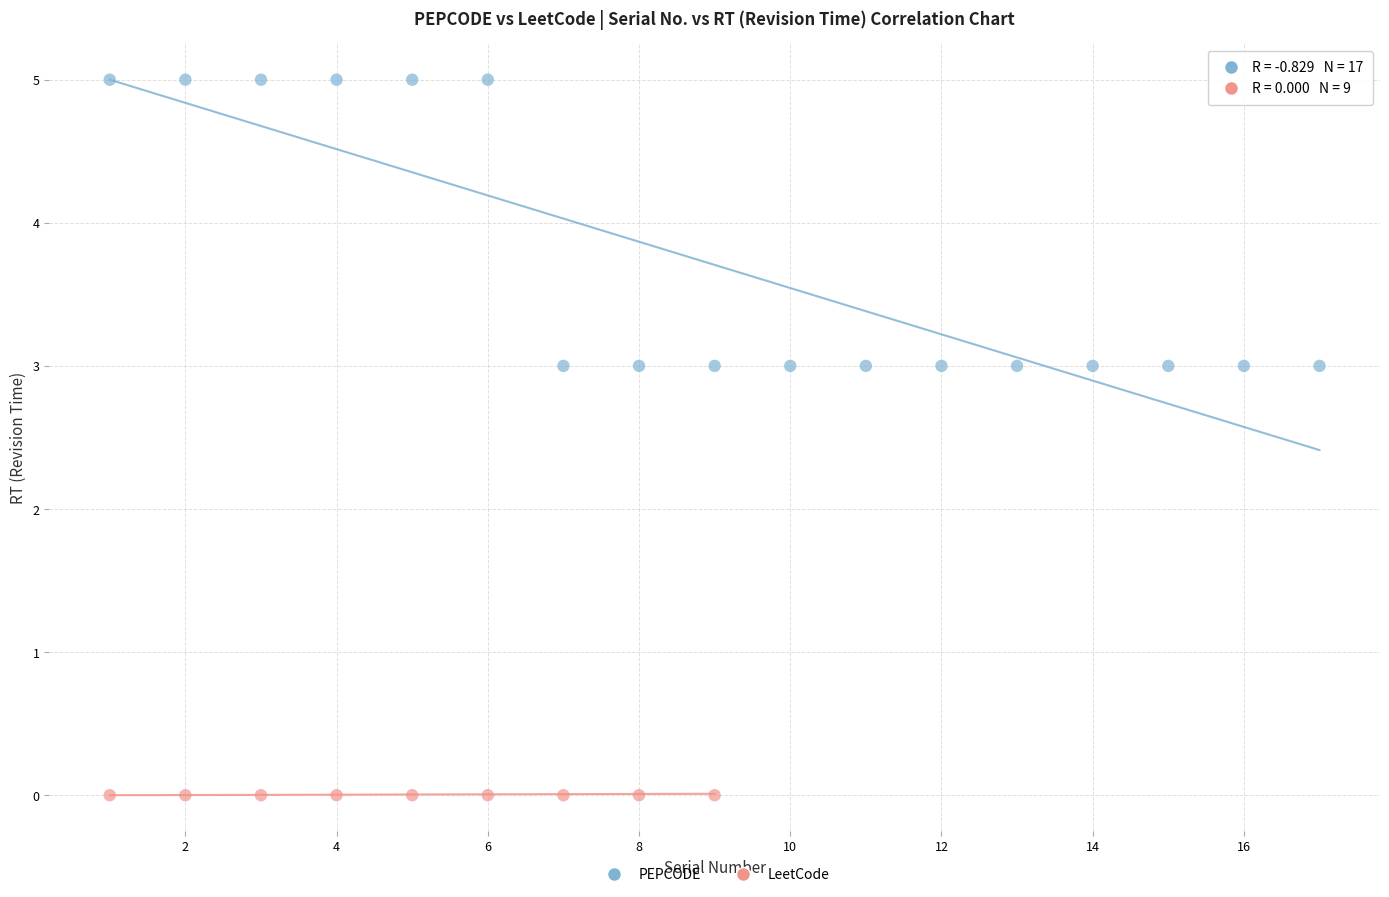

Which series contains the highest Y value?

PEPCODE